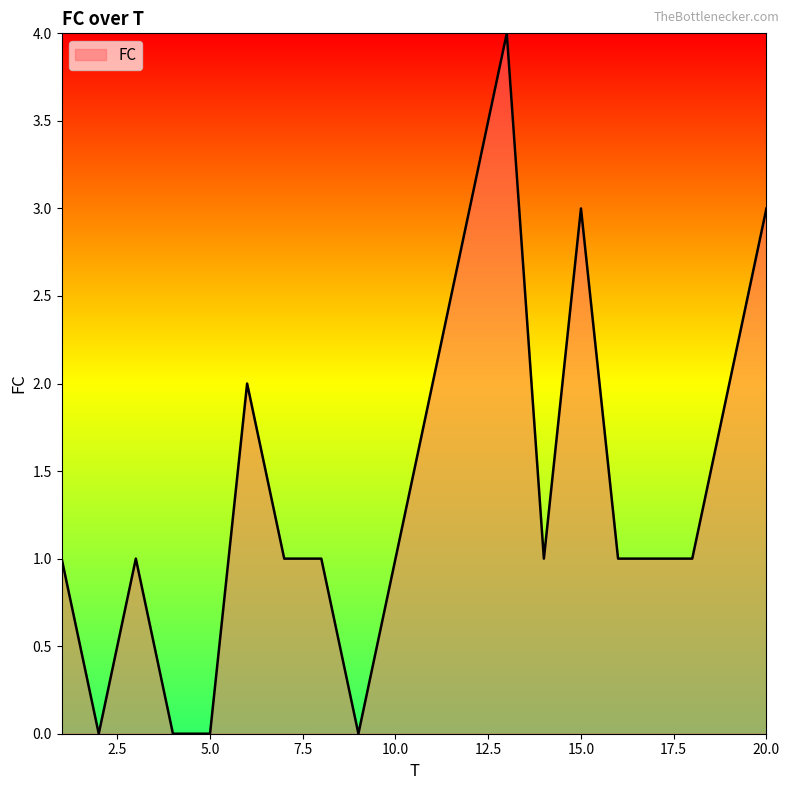

What is the difference between the maximum and minimum values?

4